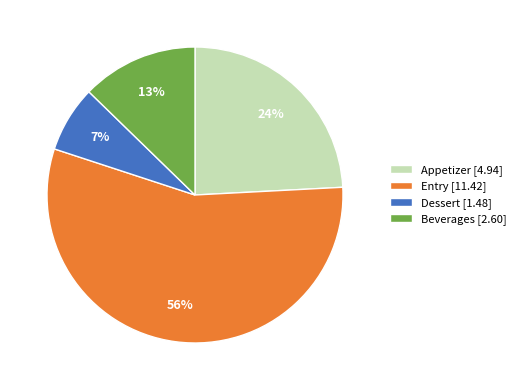

True or false: Dessert accounts for 22% of the total.

False